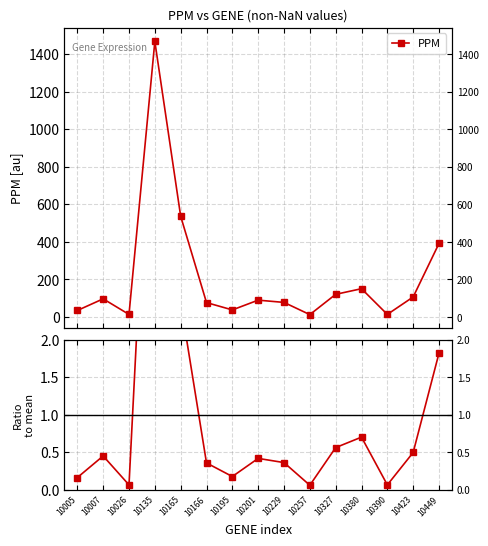

Reading left to right, what are all the values shown in this chart?

PPM: 35.0	97.0	14.0	1468.0	537.0	77.0	38.0	90.0	78.0	13.0	121.0	151.0	14.0	107.0	392.0
Ratio to mean: 0.2	0.5	0.1	6.8	2.5	0.4	0.2	0.4	0.4	0.1	0.6	0.7	0.1	0.5	1.8